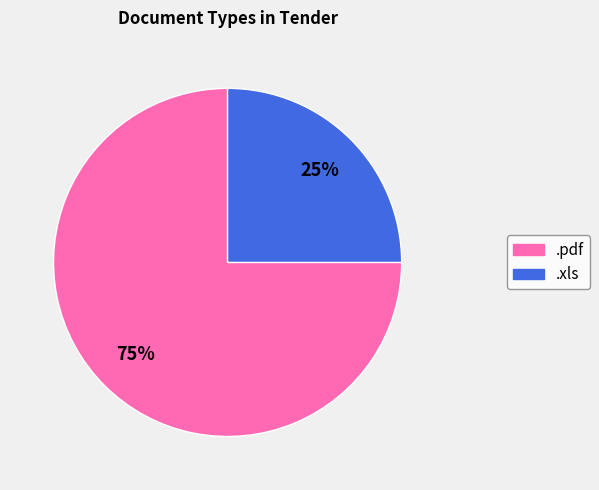

Which has a higher value, .pdf or .xls?

.pdf